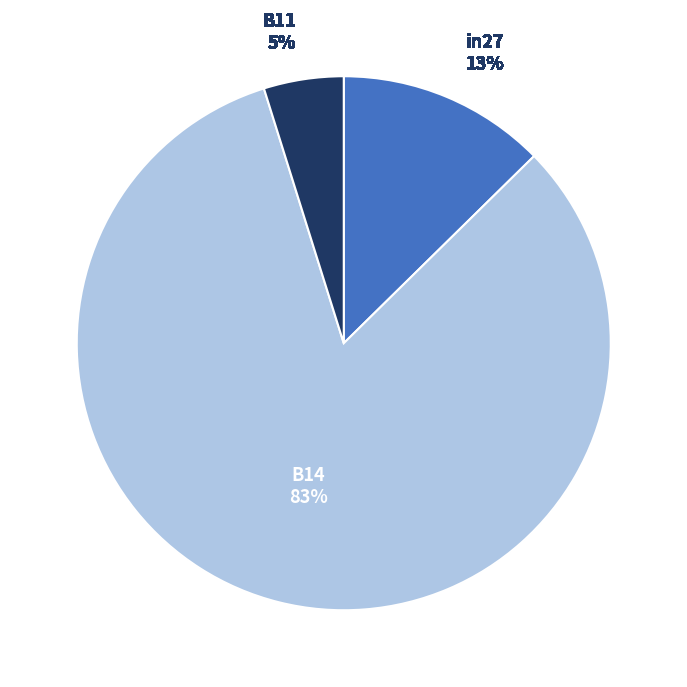

To the nearest percent, what is the difference between the in27 and B11 slice percentages?

8%